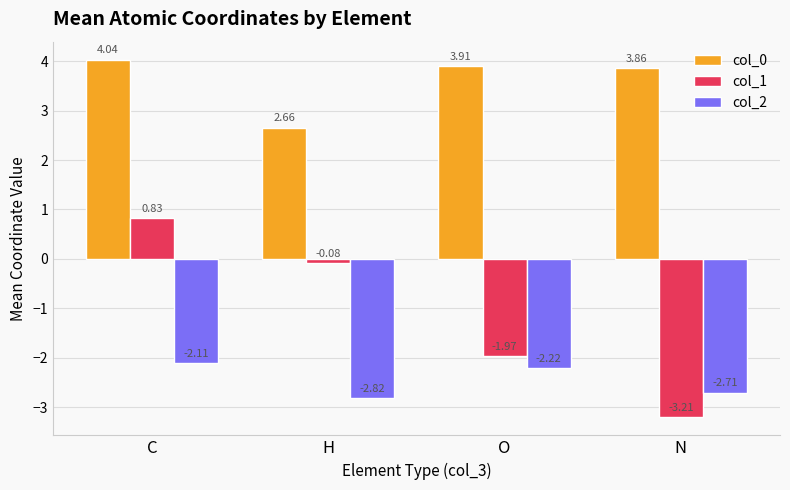

What is the label of the 3rd bar from the left?

O